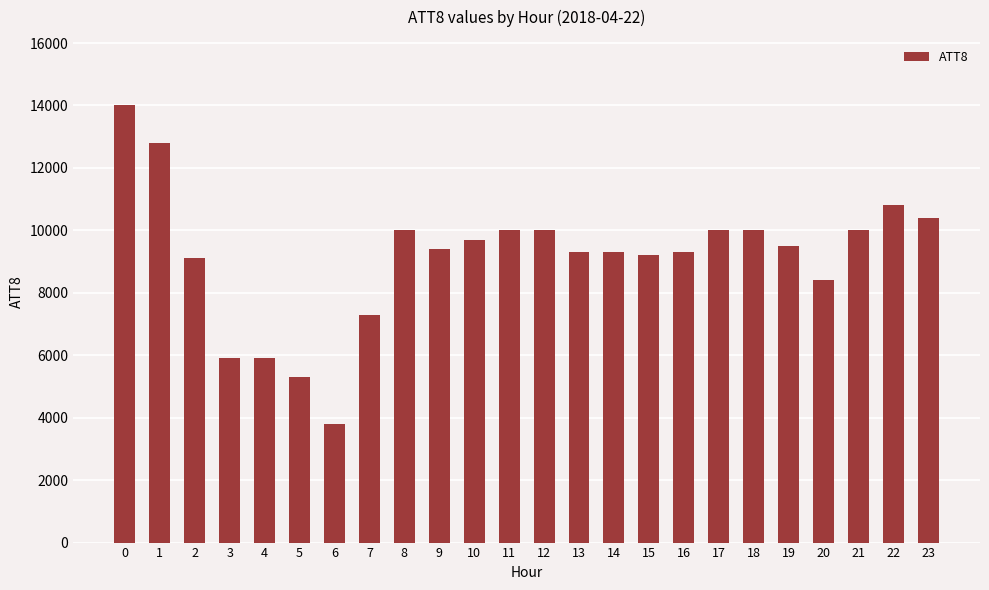

What is the value of the 13th bar from the left?

10000